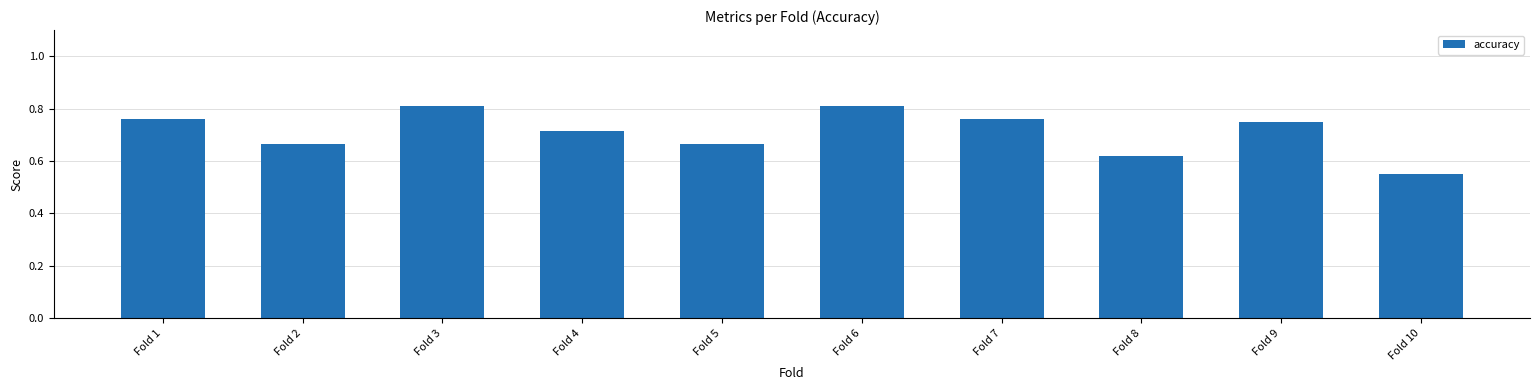

What is the difference between the maximum and second lowest values?

0.2